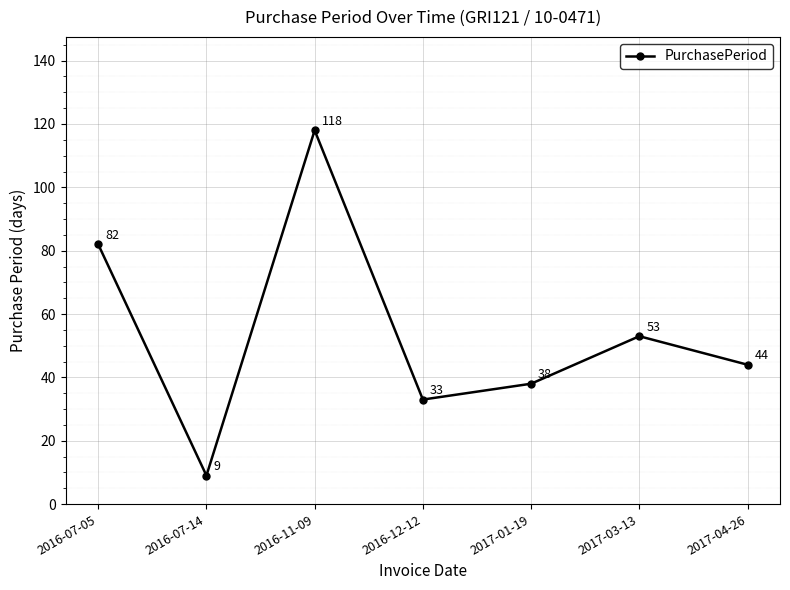

The value at 2017-04-26 is 44. True or false?

True